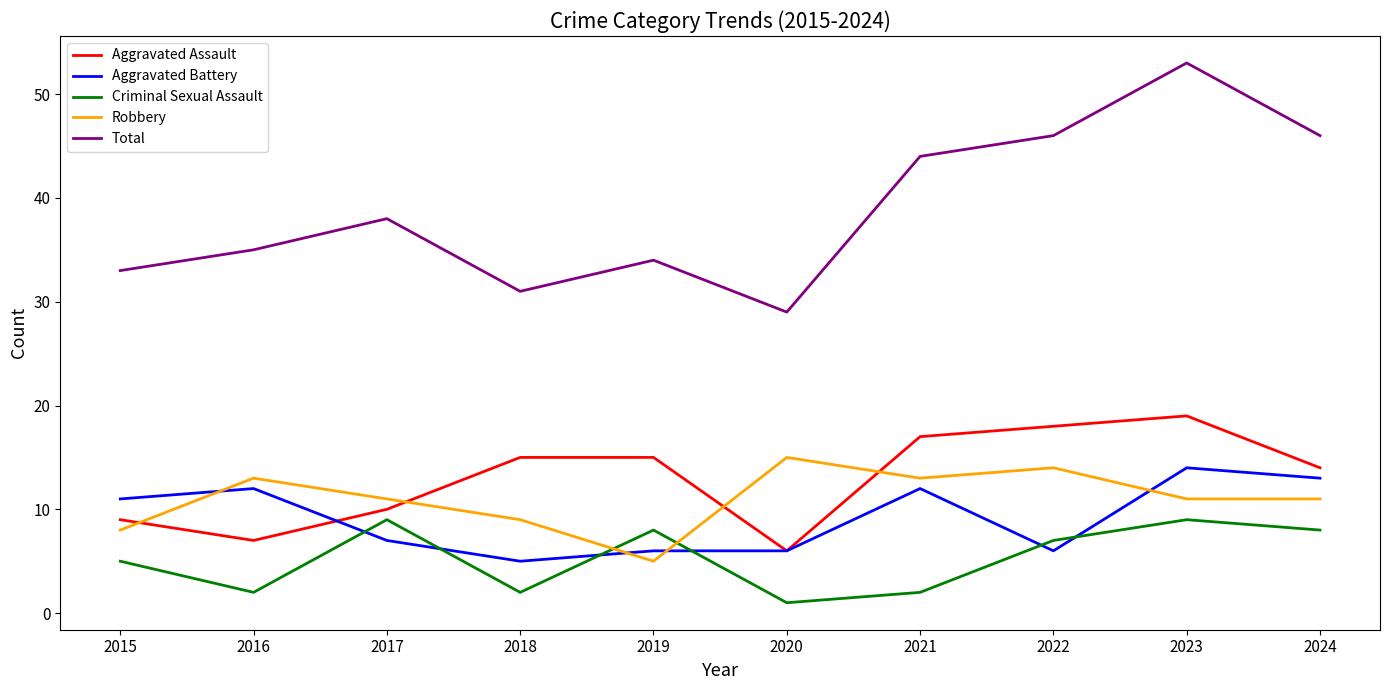

How many series are shown in this chart?

5